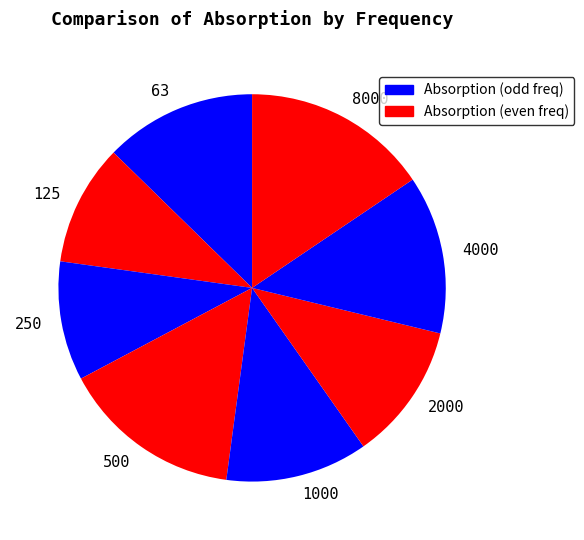

How many segments does this pie chart have?

8